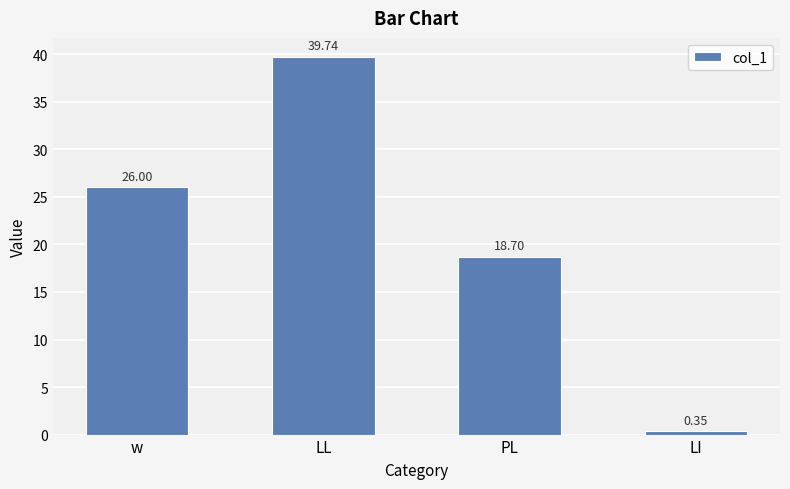

What is the change in value from w to PL?

-7.3